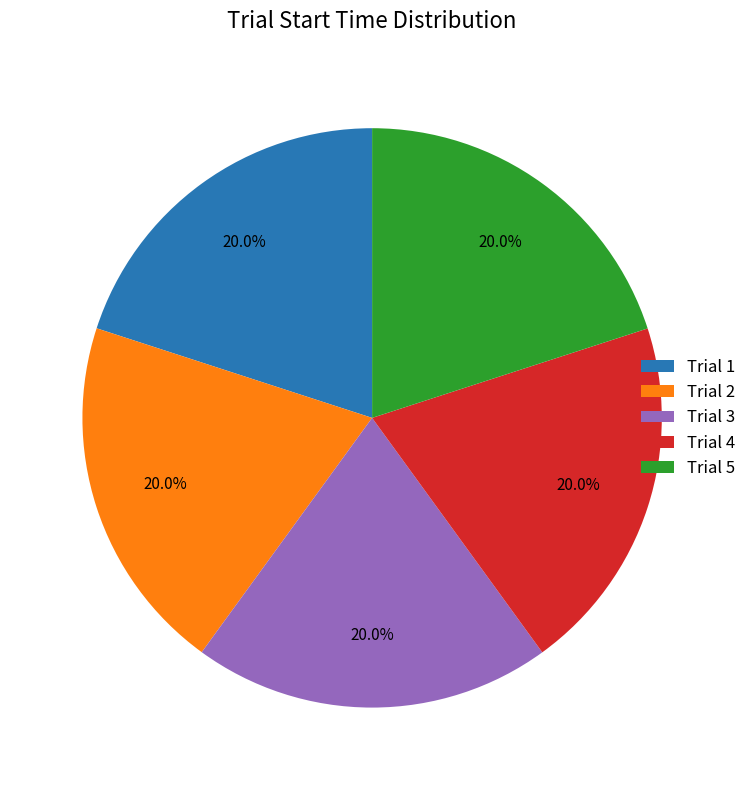

The Trial 4 slice represents 9% of the pie. True or false?

False